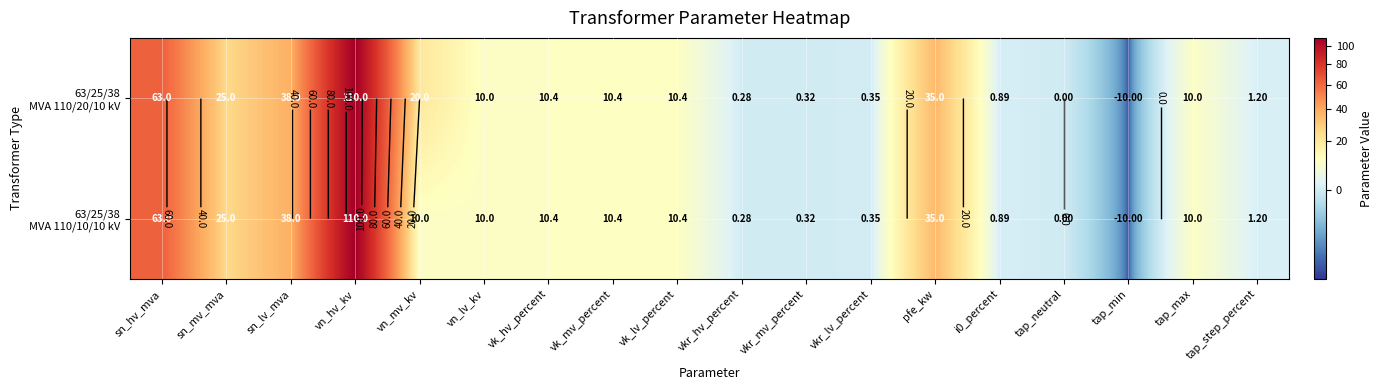

What is the sum of the 63/25/38 MVA 110/10/10 kV values at tap_min and sn_hv_mva?

53.0